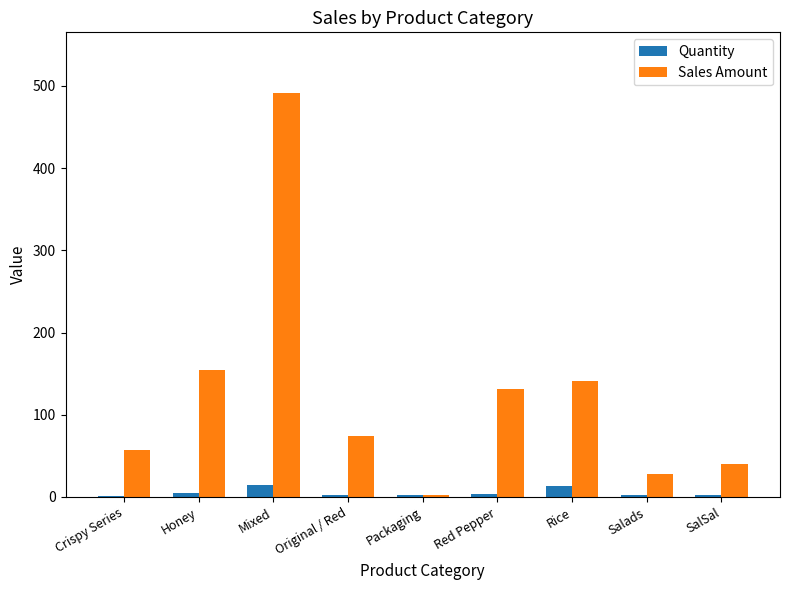

The Sales Amount series shows 73.6 at Original / Red. True or false?

True